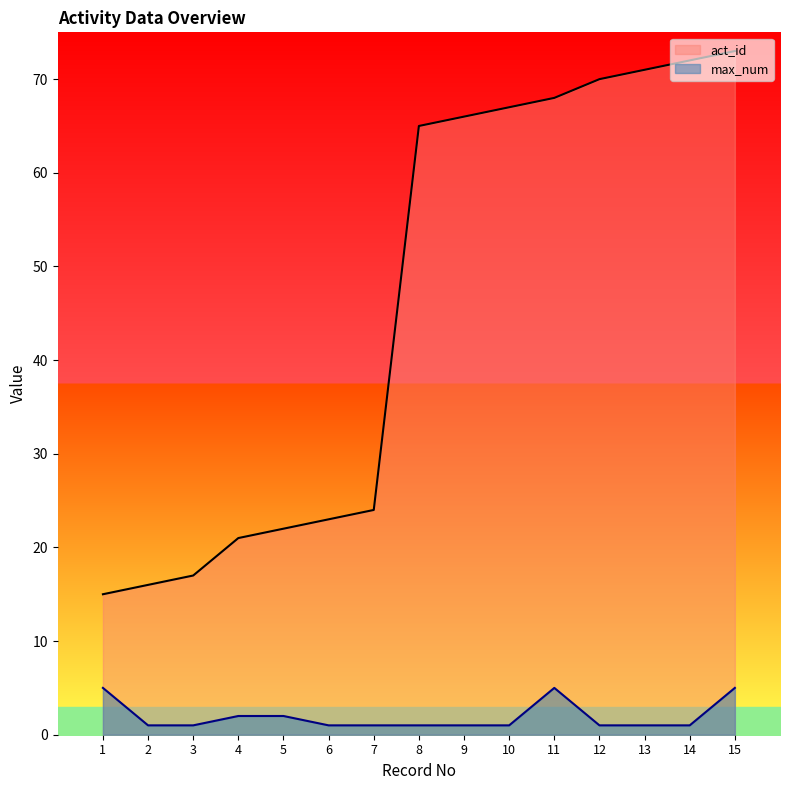

True or false: act_id and max_num intersect in this chart.

False